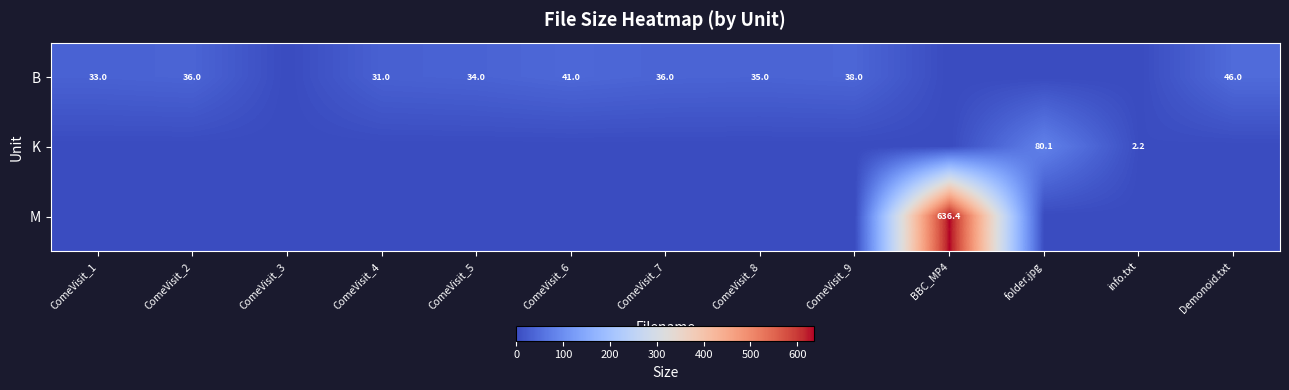

True or false: M has a value of 636.4 at BBC_MP4.

True